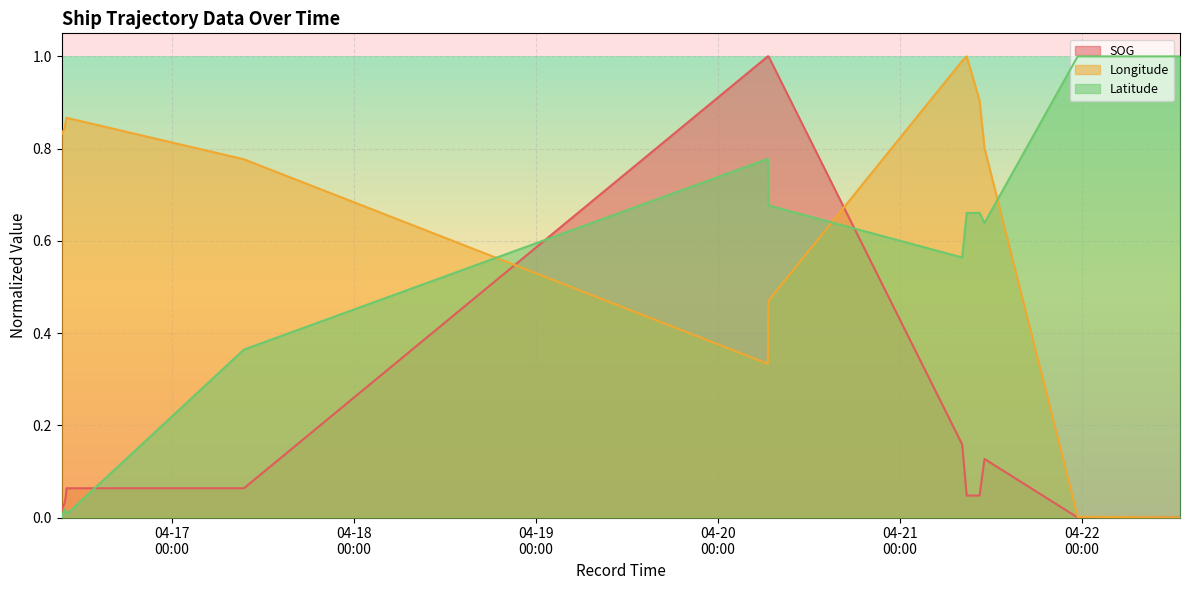

The Latitude series shows 0.2 at 2024-04-21 08:47:00. True or false?

False